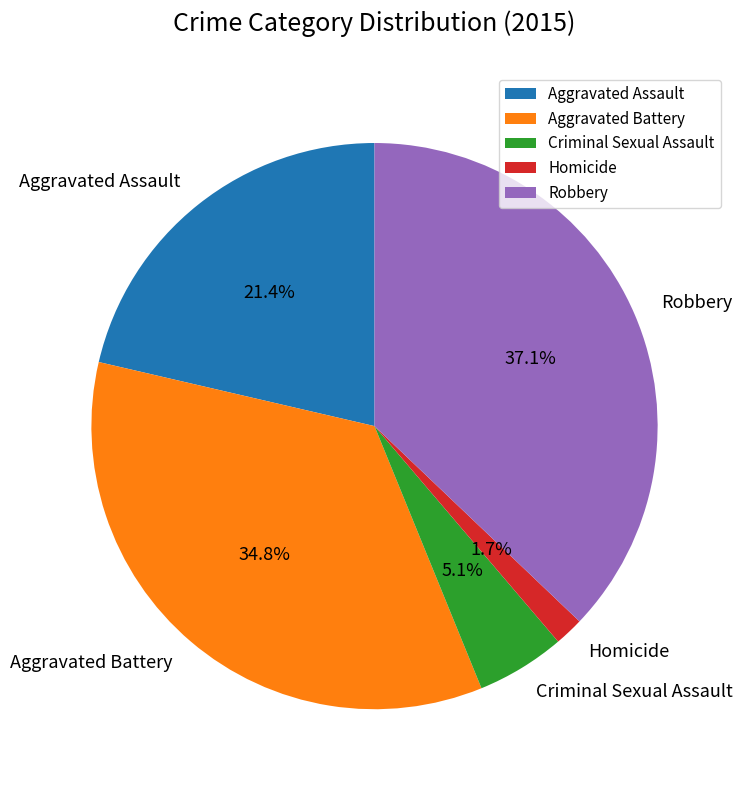

Rank the categories by value from lowest to highest.

Homicide, Criminal Sexual Assault, Aggravated Assault, Aggravated Battery, Robbery